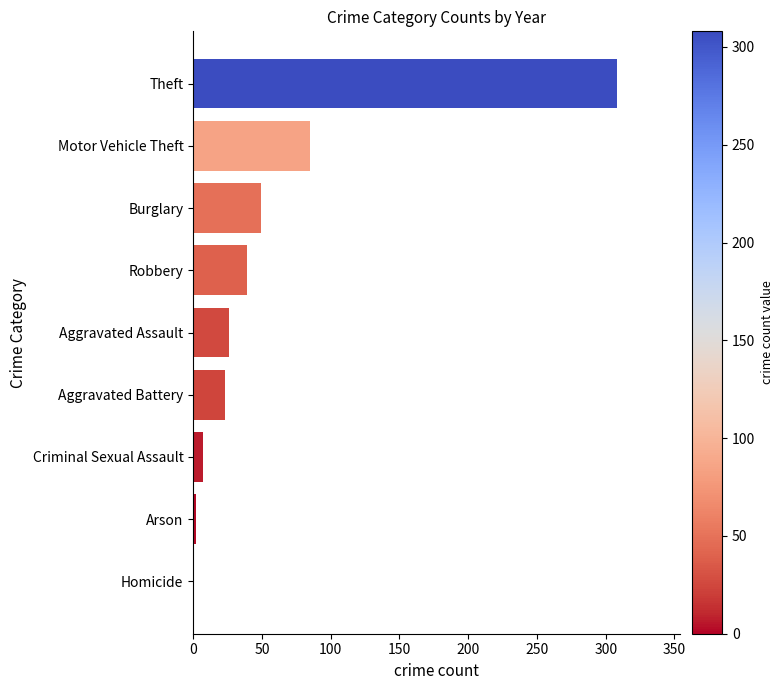

What is the sum of the values at Theft and Aggravated Battery?

331